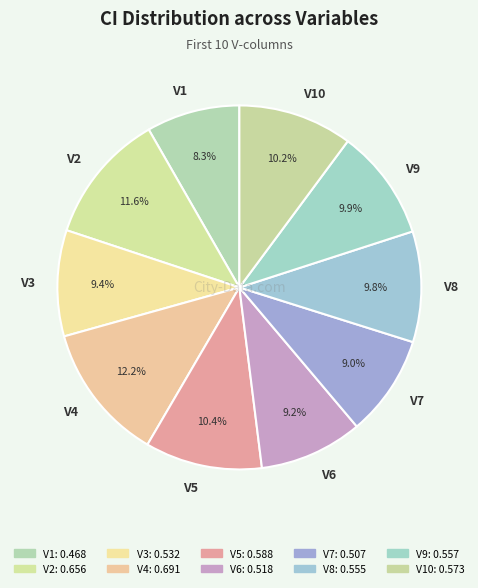

Which slice is the largest?

V4